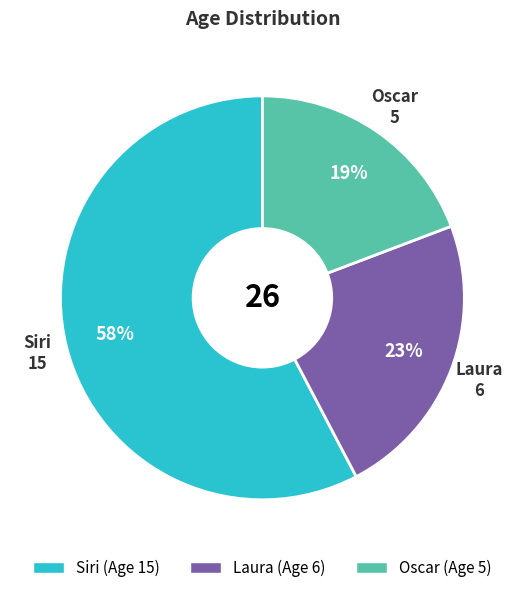

Do Siri and Laura together represent more than half of the pie?

Yes